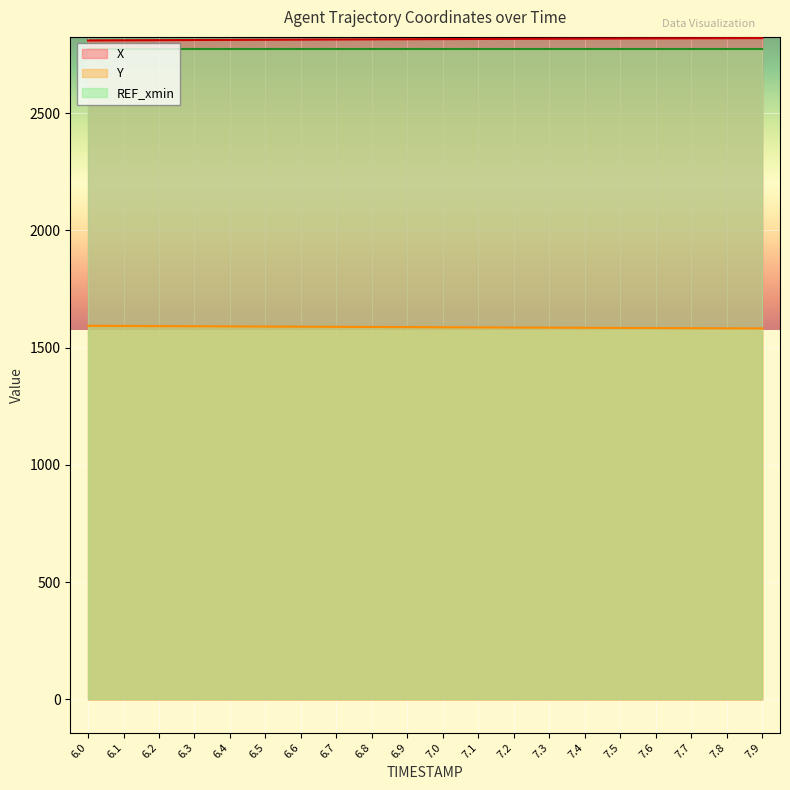

Between 6.4 and 6.5, which series saw the biggest shift?

Y